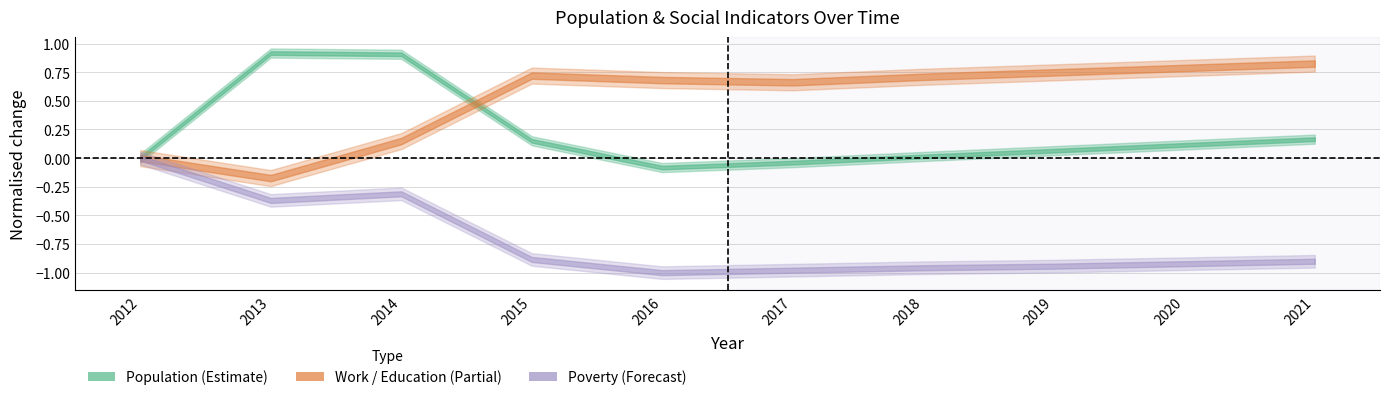

List the series in order of their overall mean, lowest first.

Poverty, Population, Work_Experience